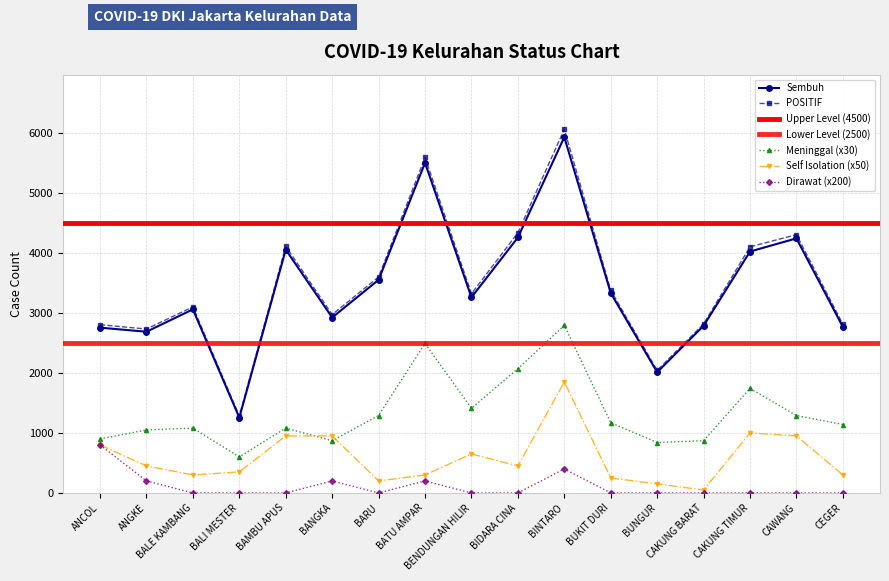

In Self Isolation, how many points are lower than both neighbors (excluding endpoints)?

4